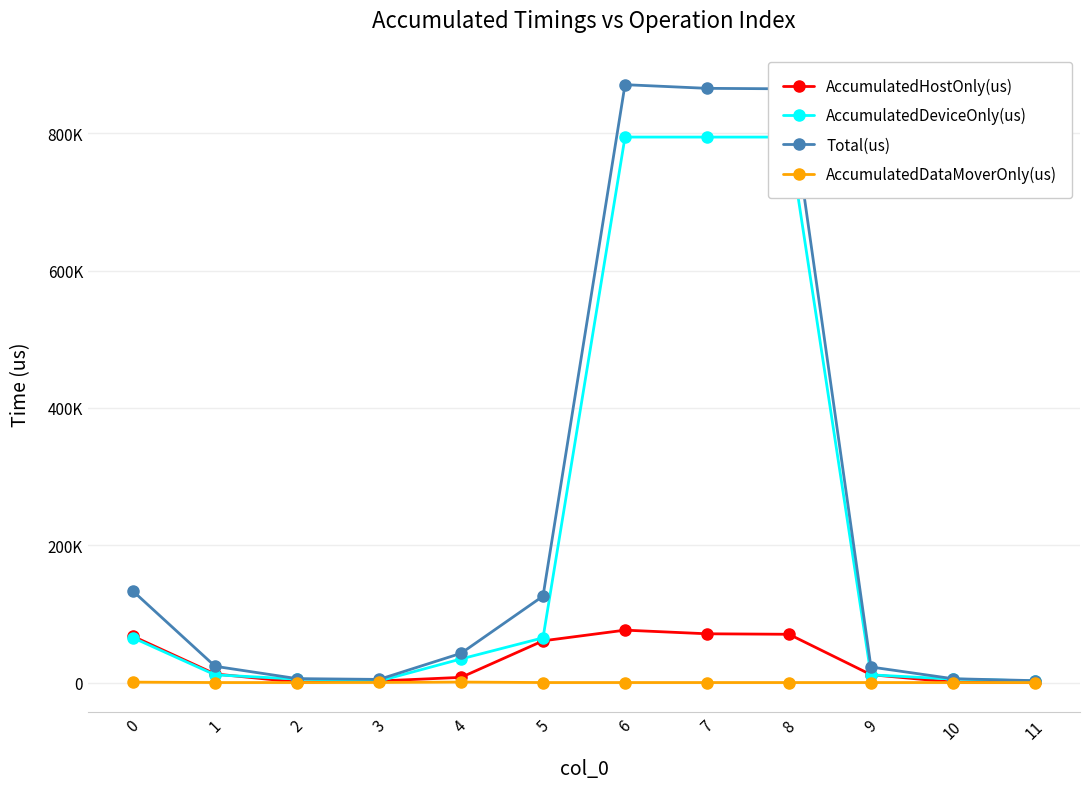

Is this an area chart (filled region under the line)?

No